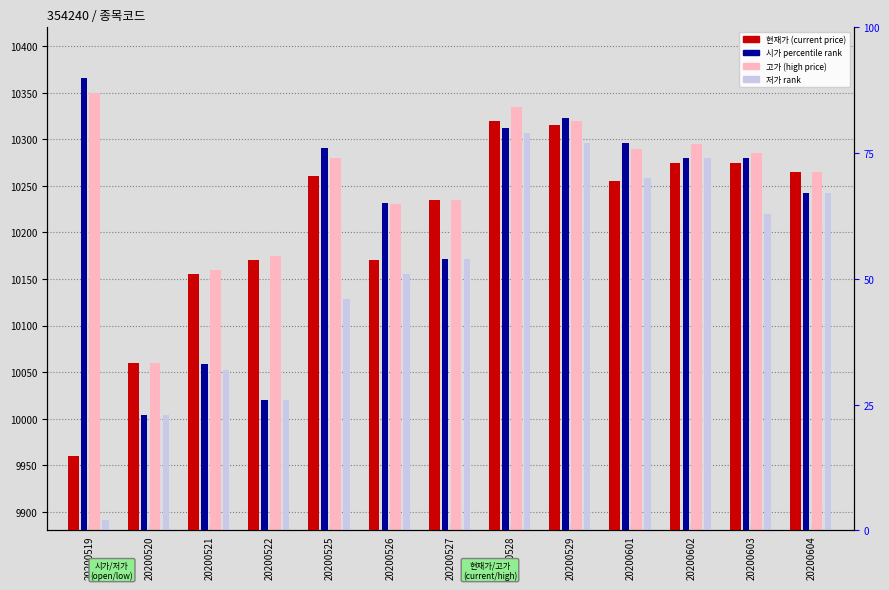

At how many categories does at least one series exceed 8114?

13